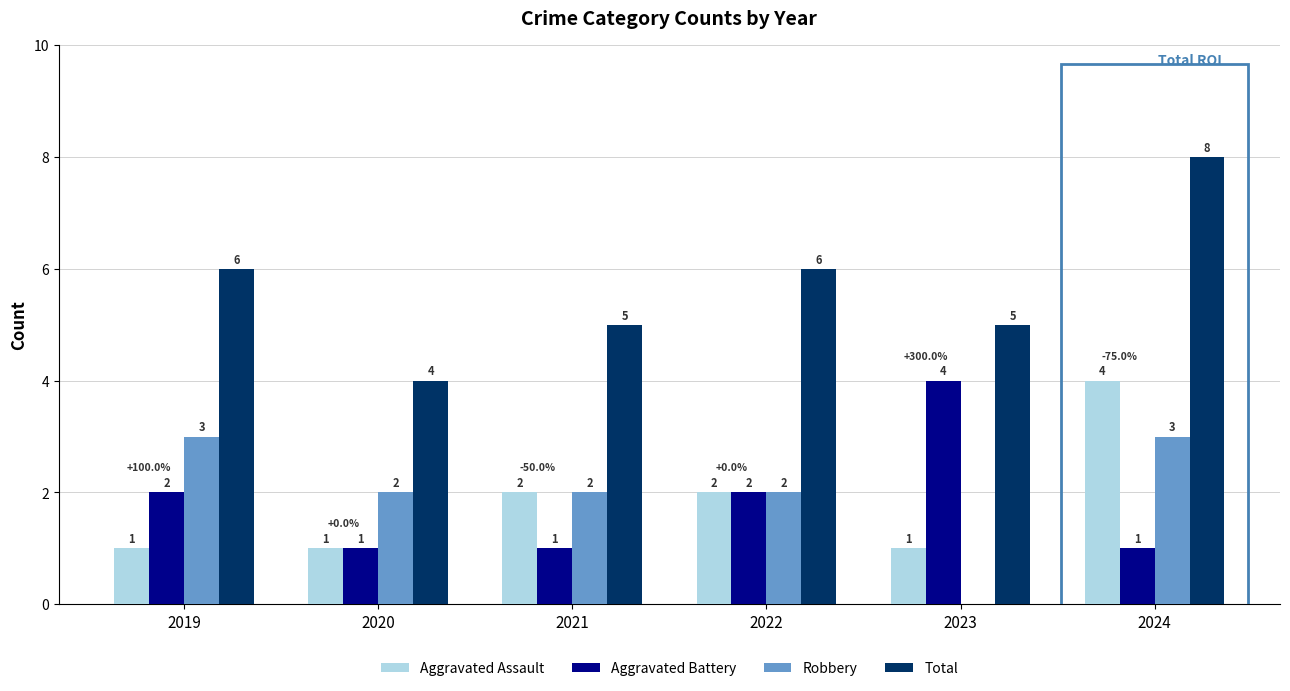

What is the sum of all Robbery values?

12